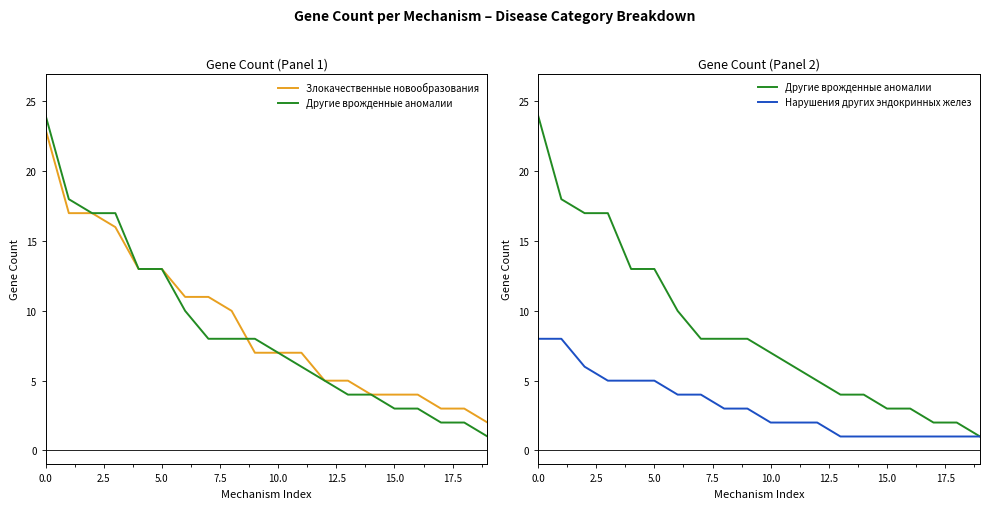

At how many categories does at least one series exceed 6?

12